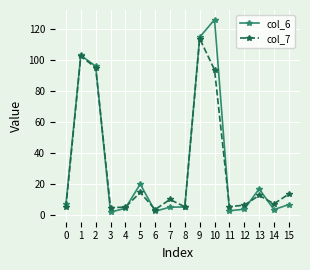

What is the sum of all col_7 values?

501.8